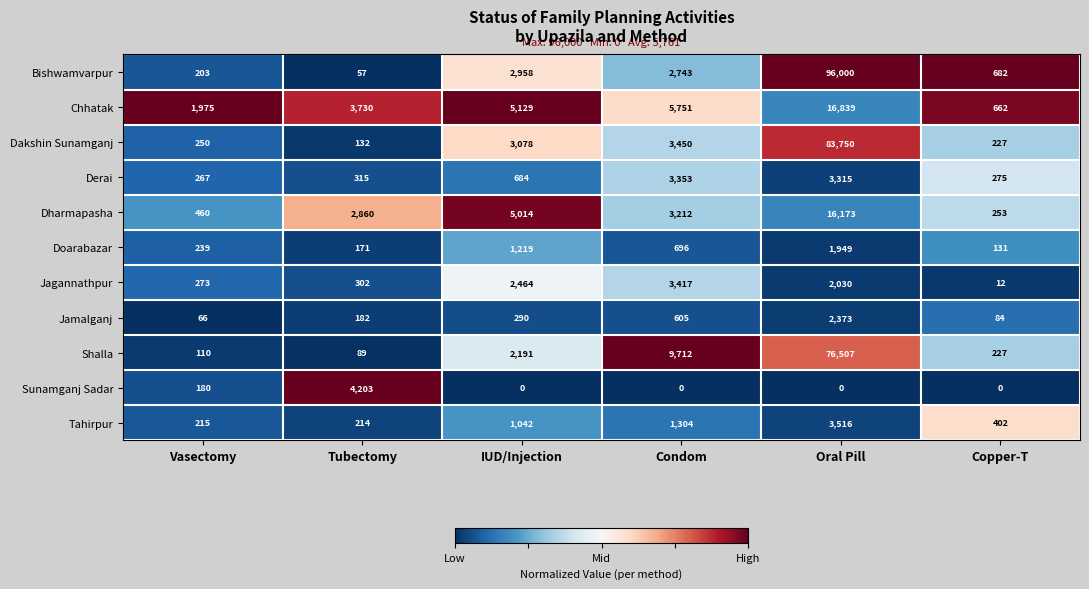

What is the sum of all Dakshin Sunamganj values?

90887